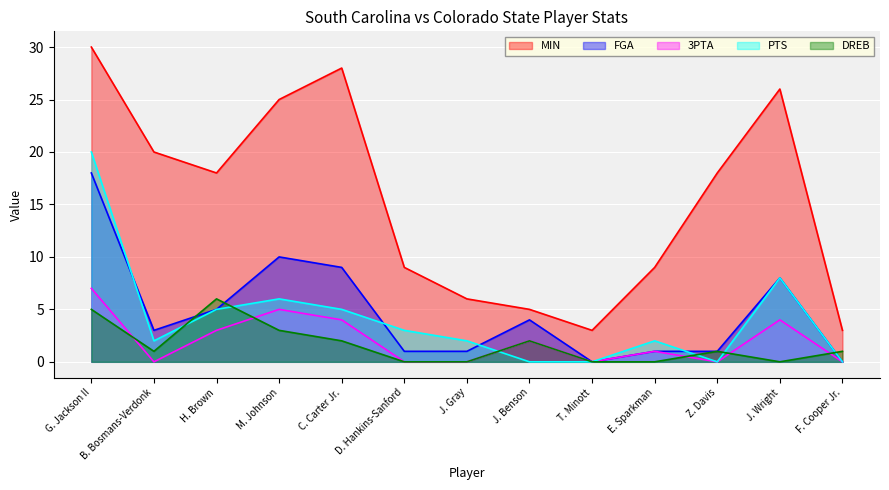

How many categories are shown in the chart?

13